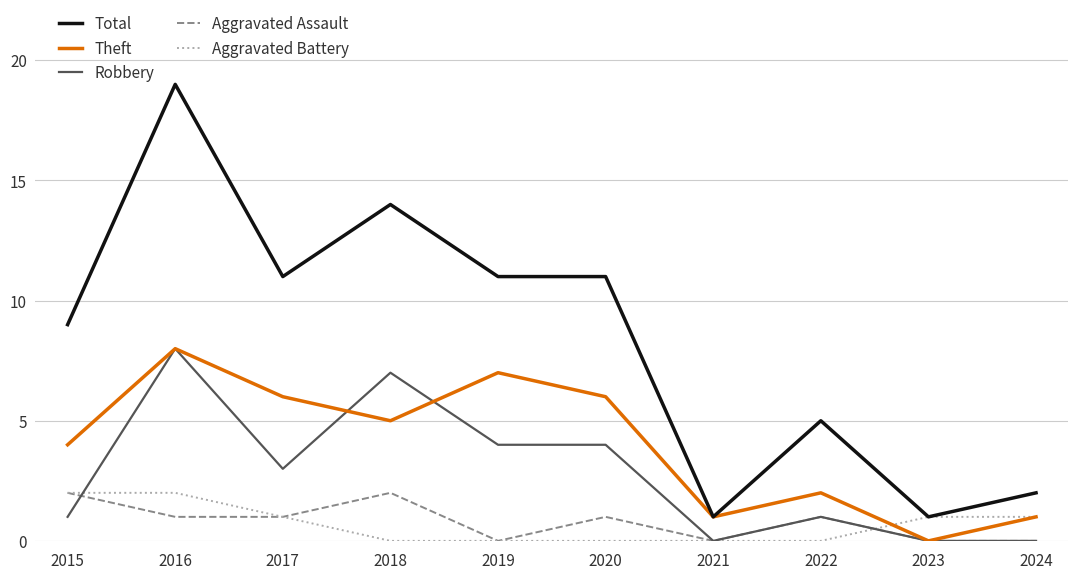

What is the sum of all Aggravated Assault values?

8